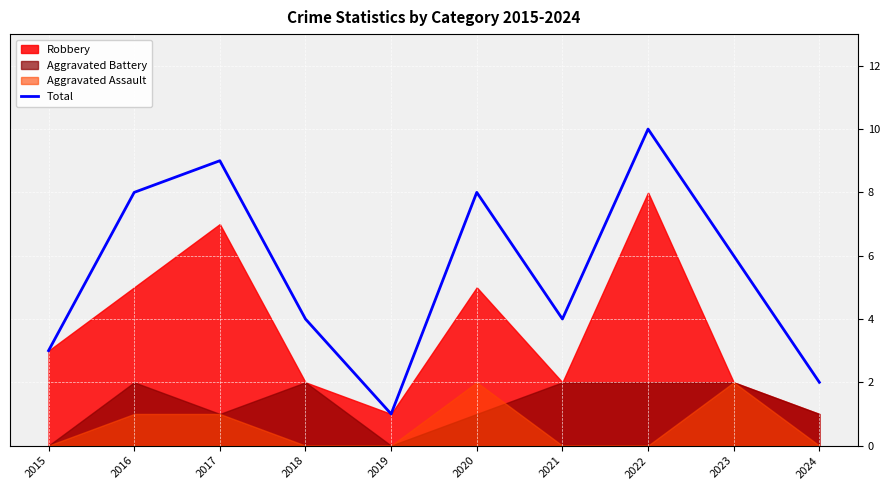

Which label corresponds to the largest value in the chart?

2022